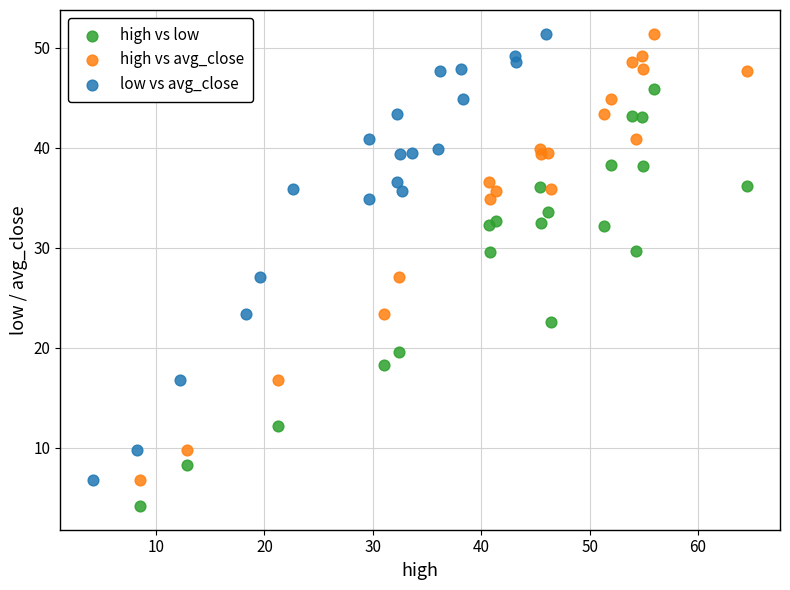

Which series reaches the minimum Y coordinate?

high vs low